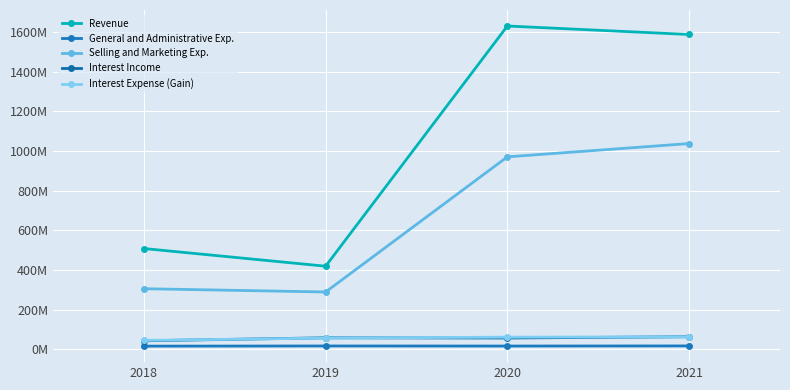

At which label is Interest Income closest to 53893000?

2020